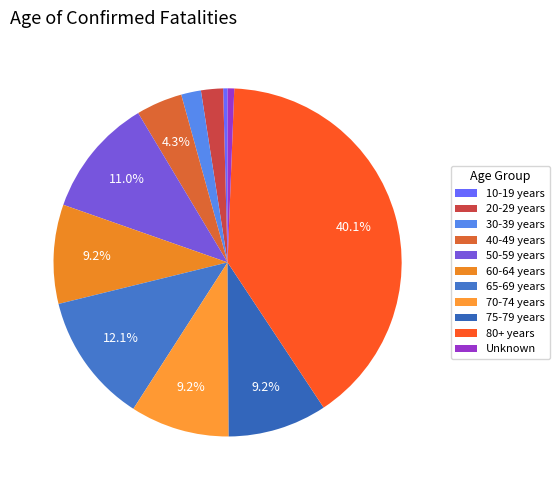

How many segments does this pie chart have?

11